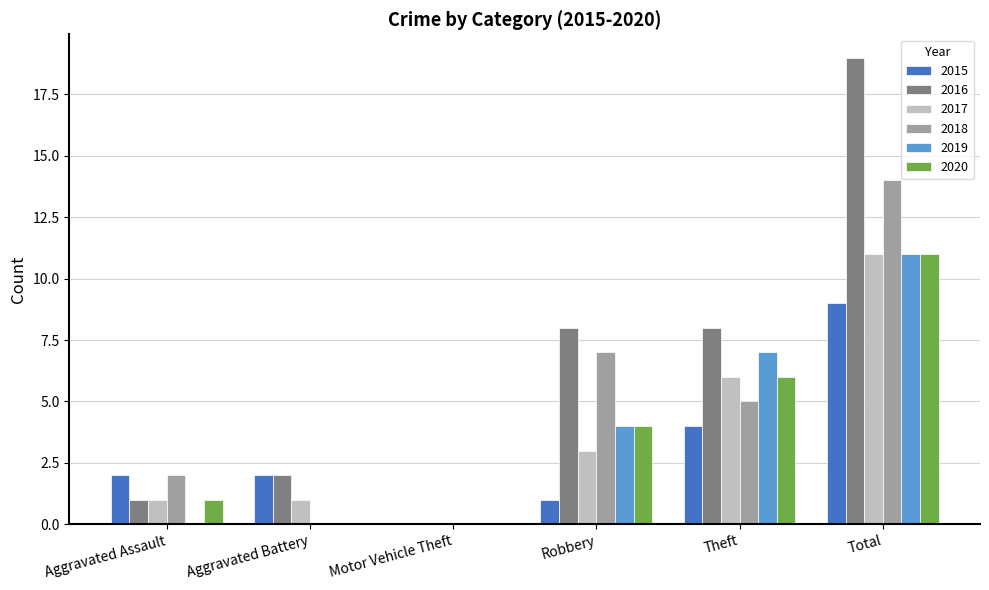

Reading left to right, list all the values displayed in this chart.

2015: Aggravated Assault=2	Aggravated Battery=2	Motor Vehicle Theft=0	Robbery=1	Theft=4	Total=9
2016: Aggravated Assault=1	Aggravated Battery=2	Motor Vehicle Theft=0	Robbery=8	Theft=8	Total=19
2017: Aggravated Assault=1	Aggravated Battery=1	Motor Vehicle Theft=0	Robbery=3	Theft=6	Total=11
2018: Aggravated Assault=2	Aggravated Battery=0	Motor Vehicle Theft=0	Robbery=7	Theft=5	Total=14
2019: Aggravated Assault=0	Aggravated Battery=0	Motor Vehicle Theft=0	Robbery=4	Theft=7	Total=11
2020: Aggravated Assault=1	Aggravated Battery=0	Motor Vehicle Theft=0	Robbery=4	Theft=6	Total=11